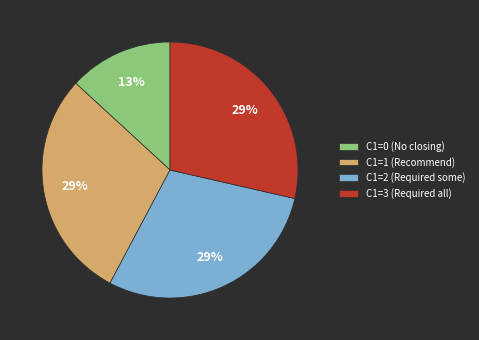

Combined, do C1=0 (No closing) and C1=2 (Required some) account for over 50%?

No